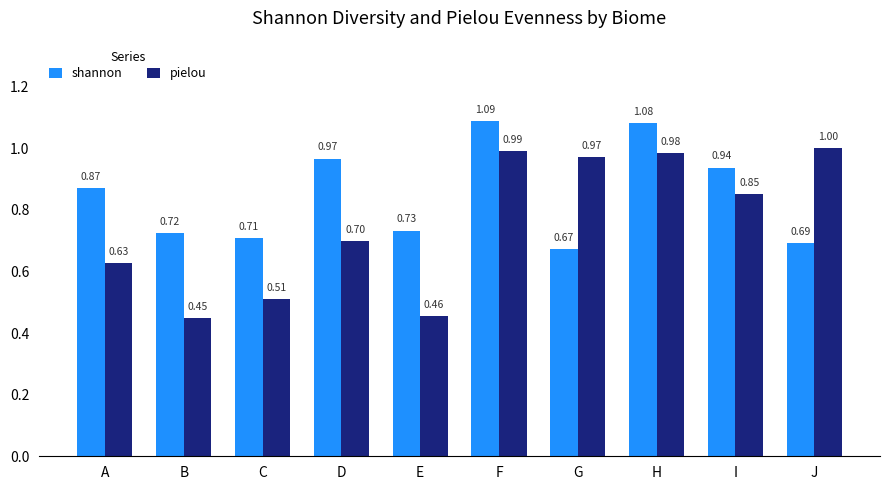

Rank the categories by pielou value from highest to lowest.

J, F, H, G, I, D, A, C, E, B